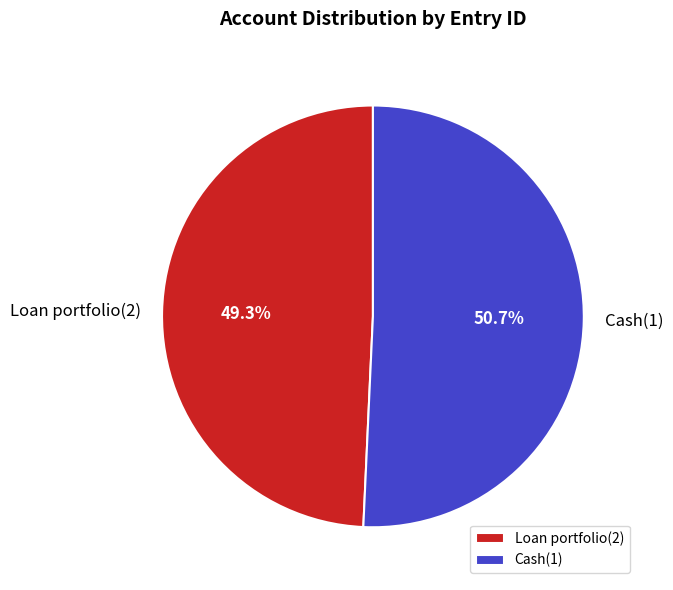

What is the largest slice in the pie chart?

Cash(1)